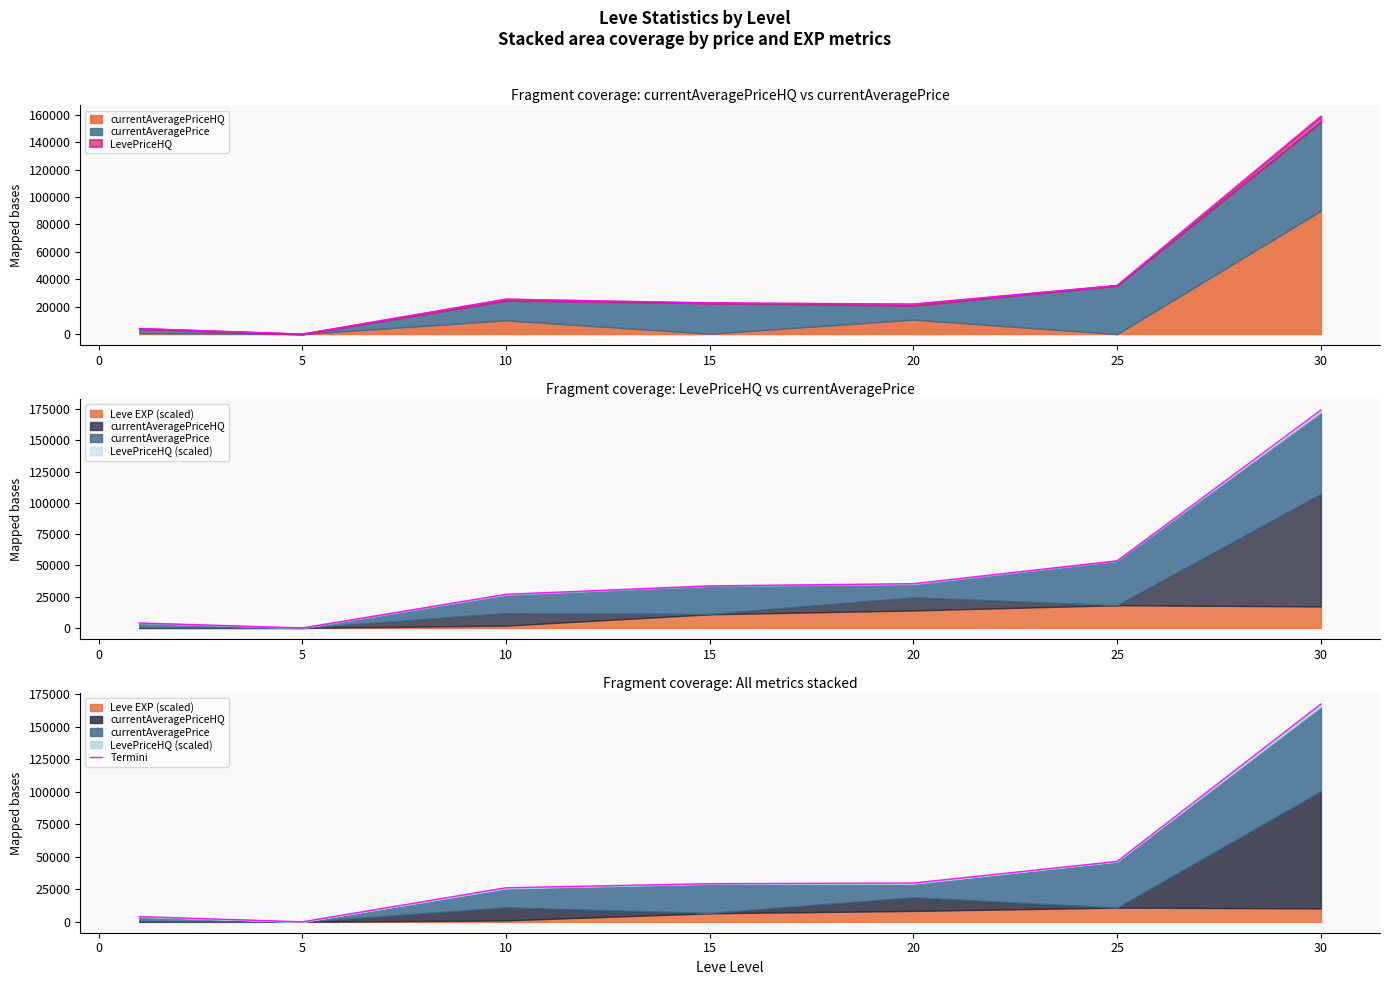

Reading left to right, extract all data points from this chart.

4007.3	14.1	26168.5	29302.0	29818.4	46427.5	167329.0